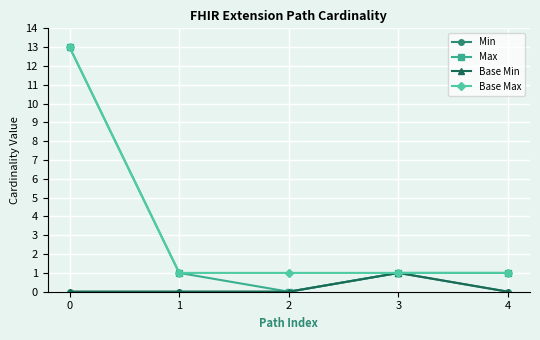

Reading right to left, extract all data points from this chart.

Min: 0	1	0	0	0
Max: 1	1	0	1	13
Base Min: 0	1	0	0	0
Base Max: 1	1	1	1	13